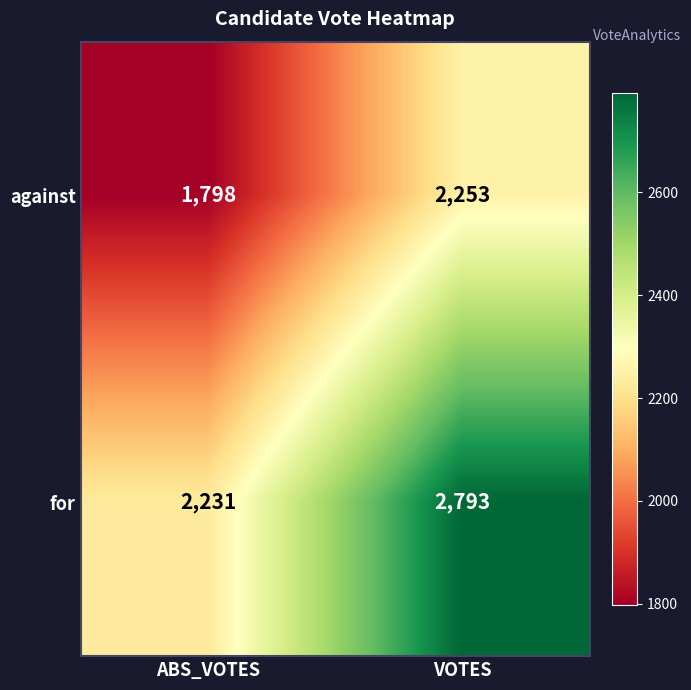

At VOTES, list the series in order from largest to smallest.

for, against